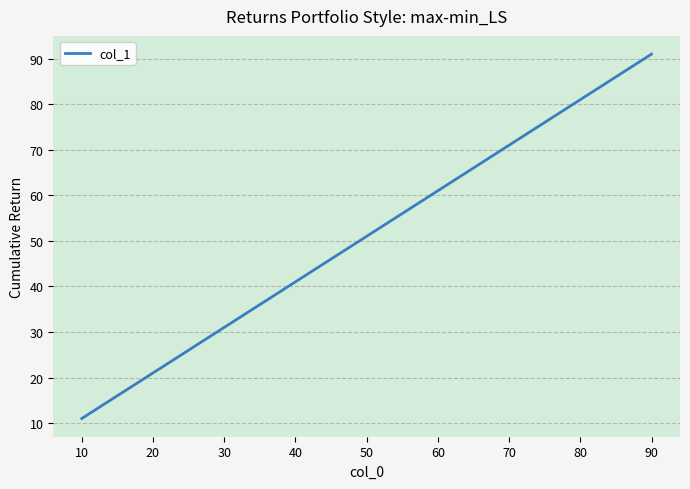

What is the change in value from 30 to 70?

+40